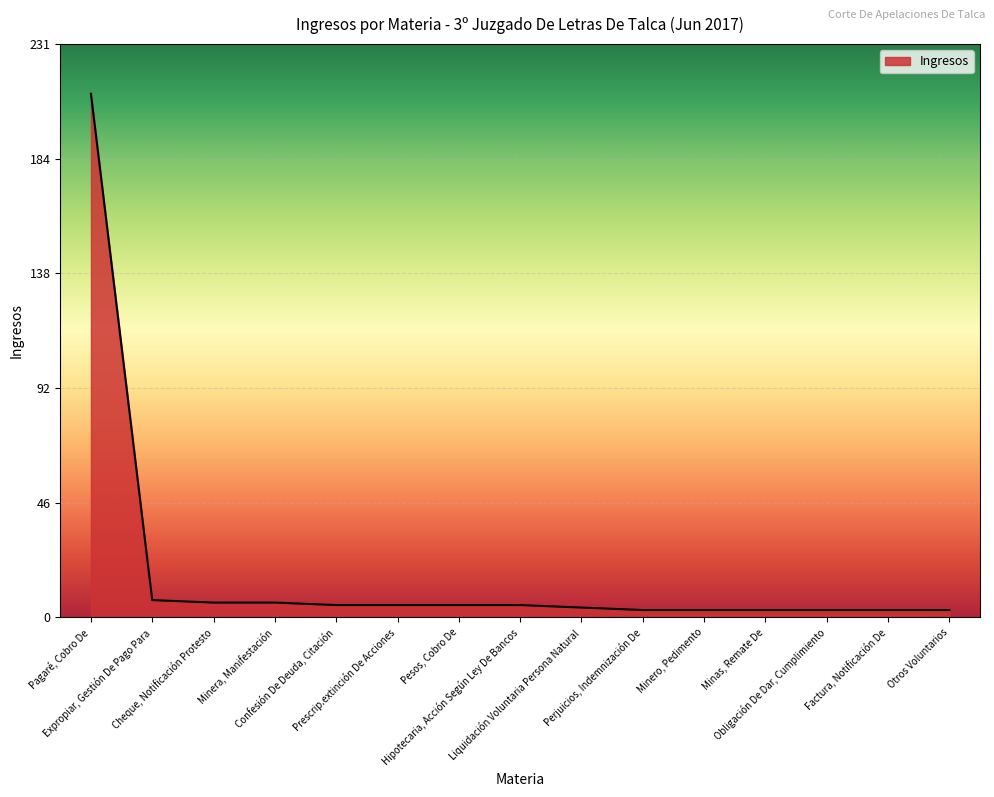

What is the ratio of the value at Pesos, Cobro De to the value at Otros Voluntarios?

1.7